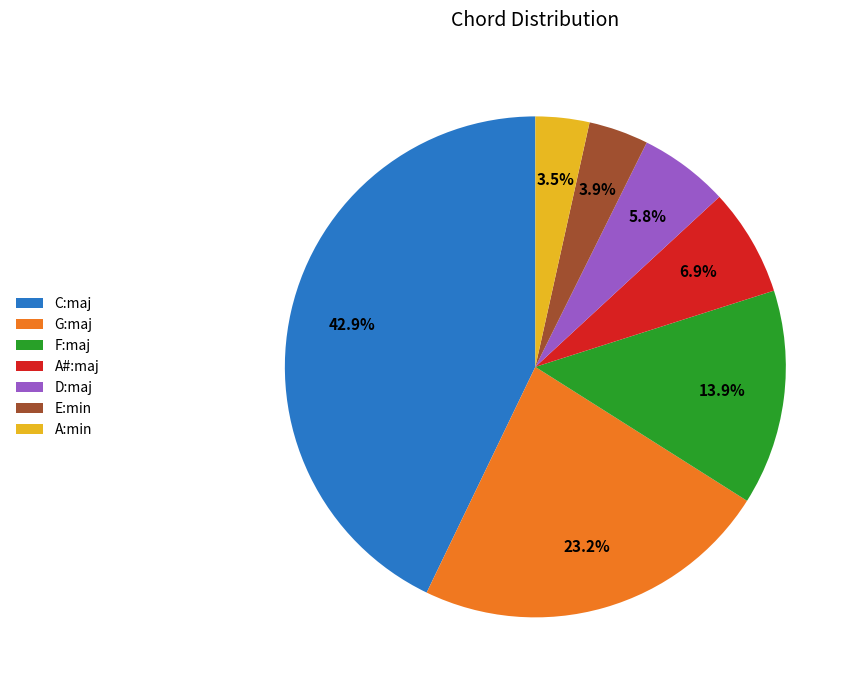

To the nearest percent, what portion does D:maj represent?

6%